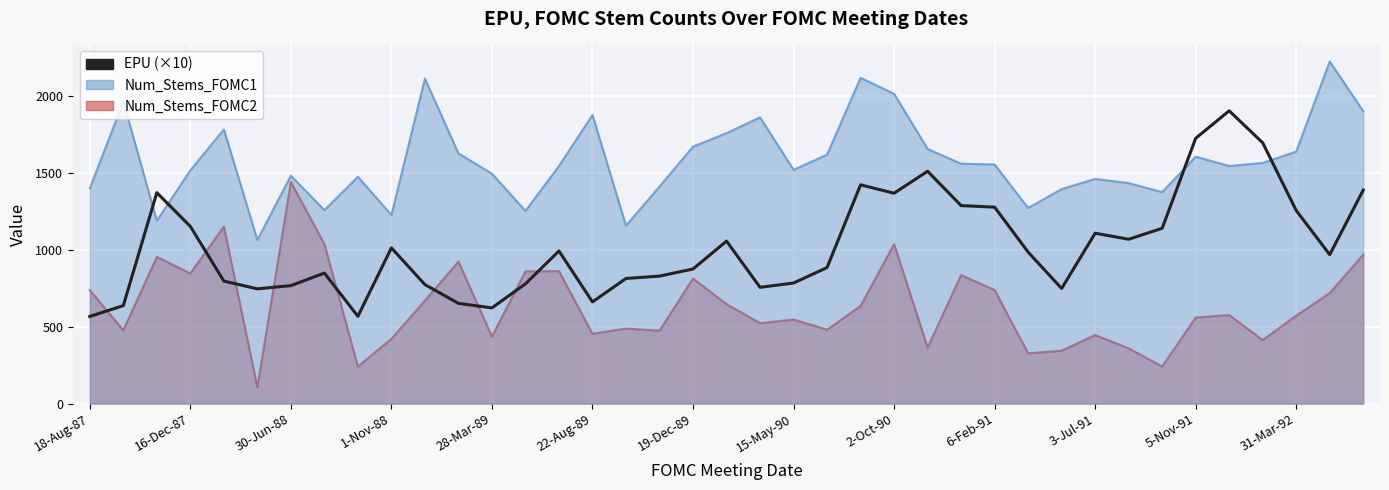

What is the greatest value displayed?

1905.4